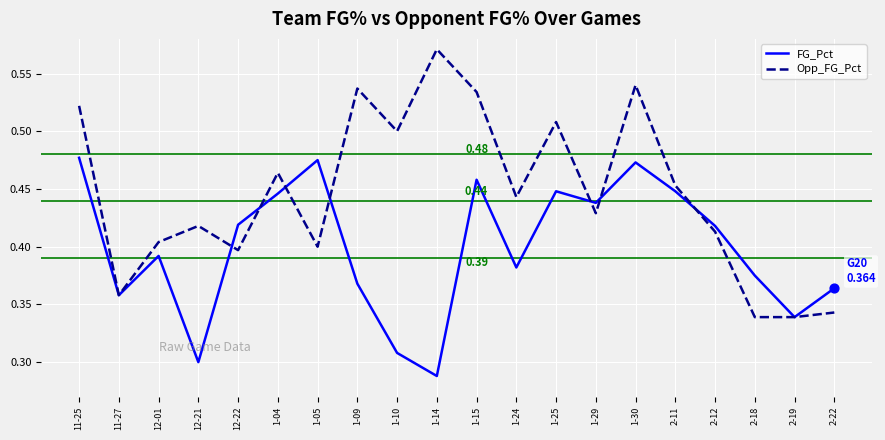

Is the value of Opp_FG_Pct at 1-29 greater than the value of FG_Pct at 1-29?

No